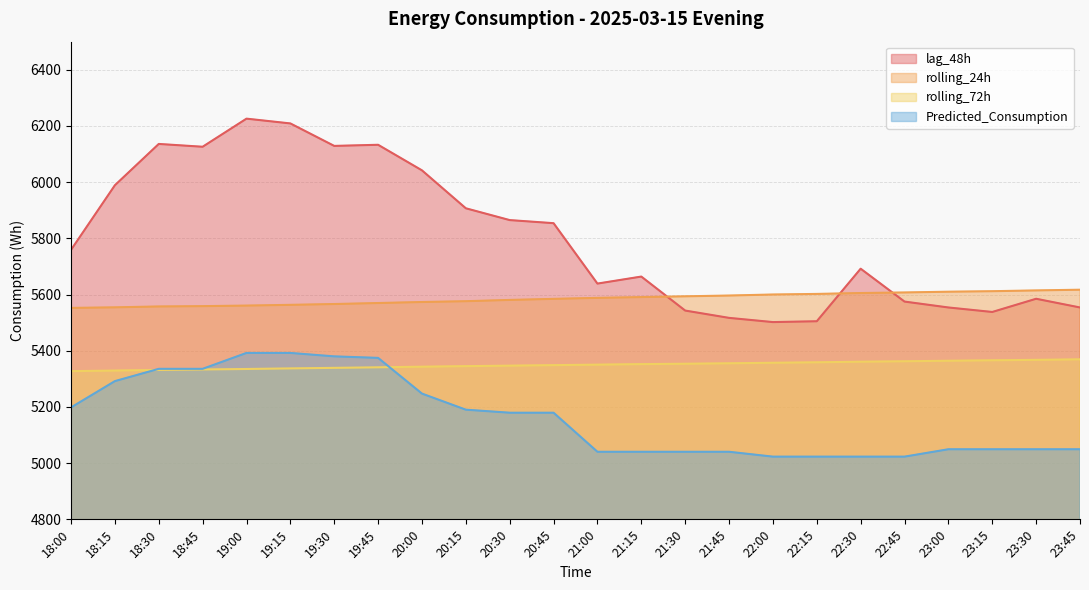

At 20:30, list the series in order from smallest to largest.

Predicted_Consumption, rolling_72h, rolling_24h, lag_48h